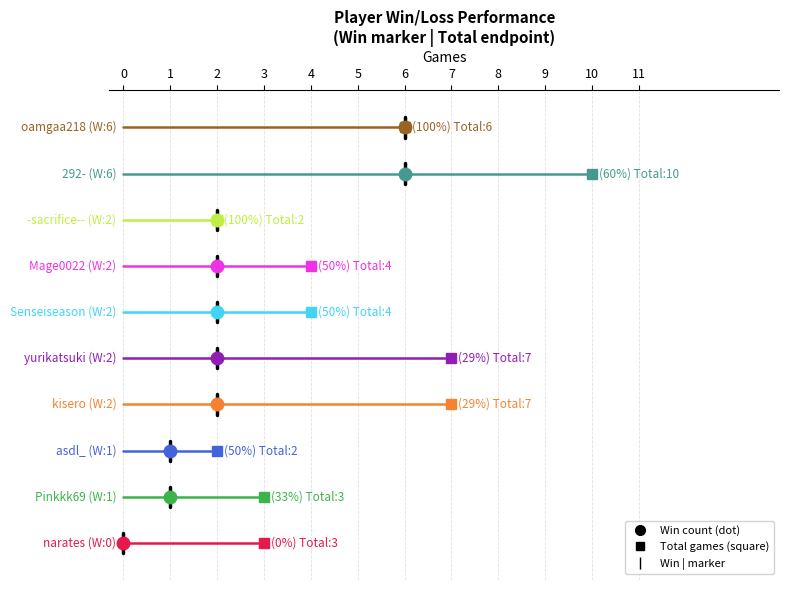

Between 292- and Pinkkk69, which series saw the biggest shift?

Total